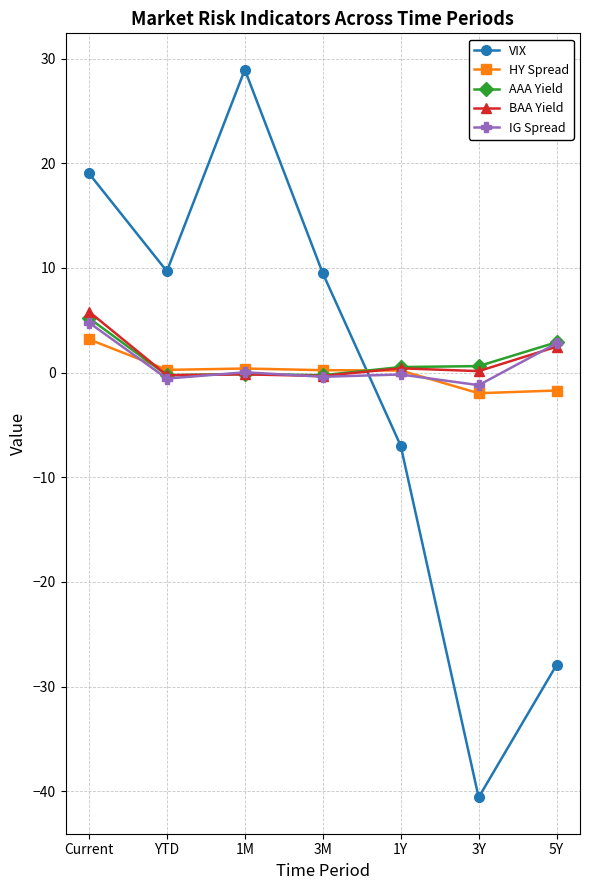

What is the sum of all AAA Yield values?

8.6